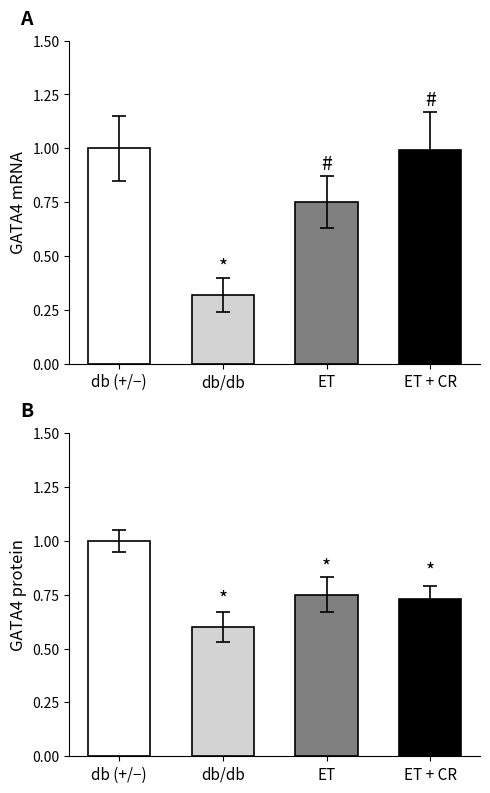

Is it true that GATA4 protein equals 0.3 at db/db?

False